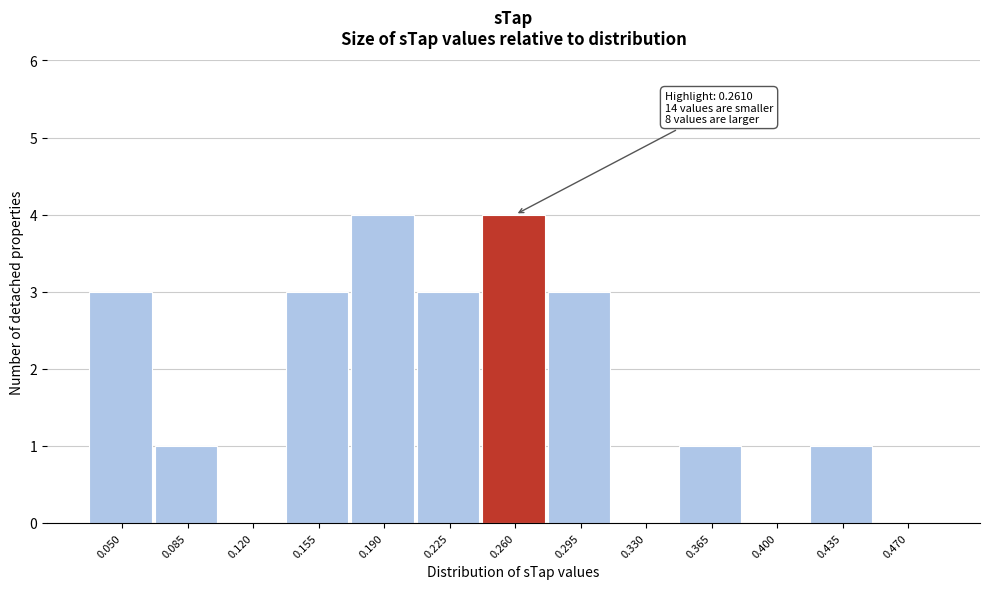

Reading right to left, list all the values displayed in this chart.

0.470=0	0.435=1	0.400=0	0.365=1	0.330=0	0.295=3	0.260=4	0.225=3	0.190=4	0.155=3	0.120=0	0.085=1	0.050=3